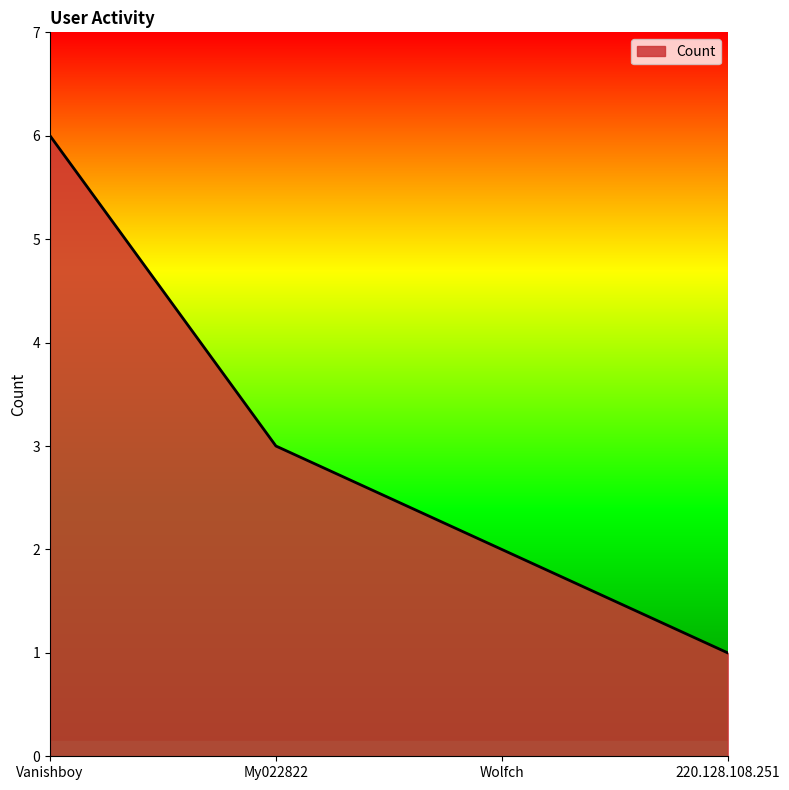

List the labels in order of value, smallest first.

220.128.108.251, Wolfch, My022822, Vanishboy